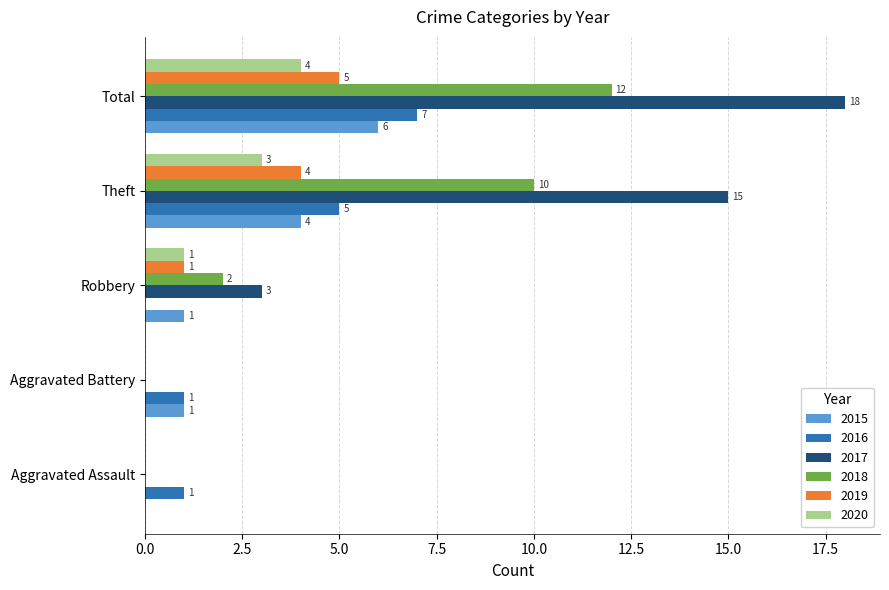

Where is 2019 nearest to the value 2?

Robbery